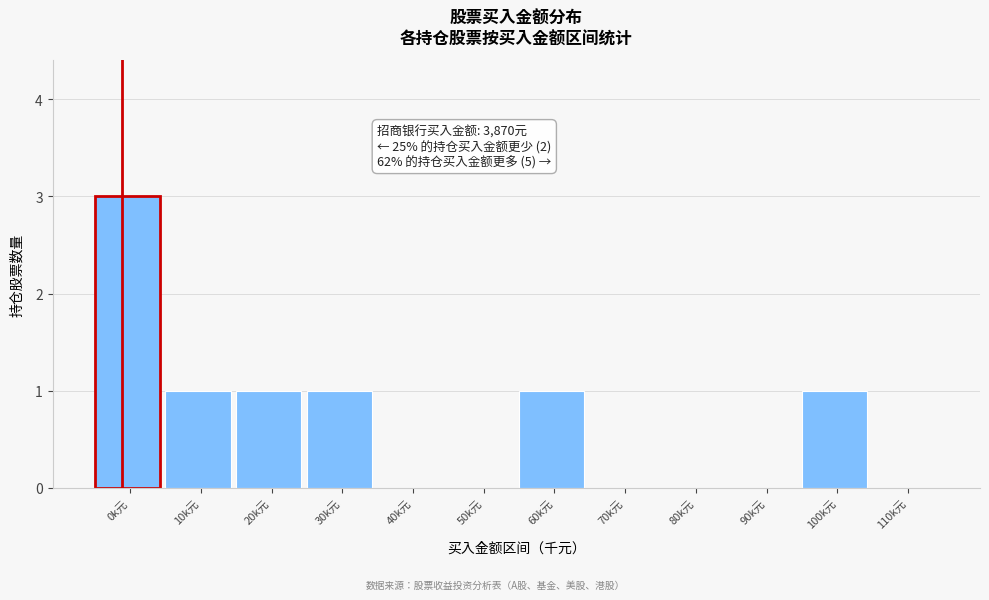

Reading right to left, what are all the values shown in this chart?

110k元=0	100k元=1	90k元=0	80k元=0	70k元=0	60k元=1	50k元=0	40k元=0	30k元=1	20k元=1	10k元=1	0k元=3